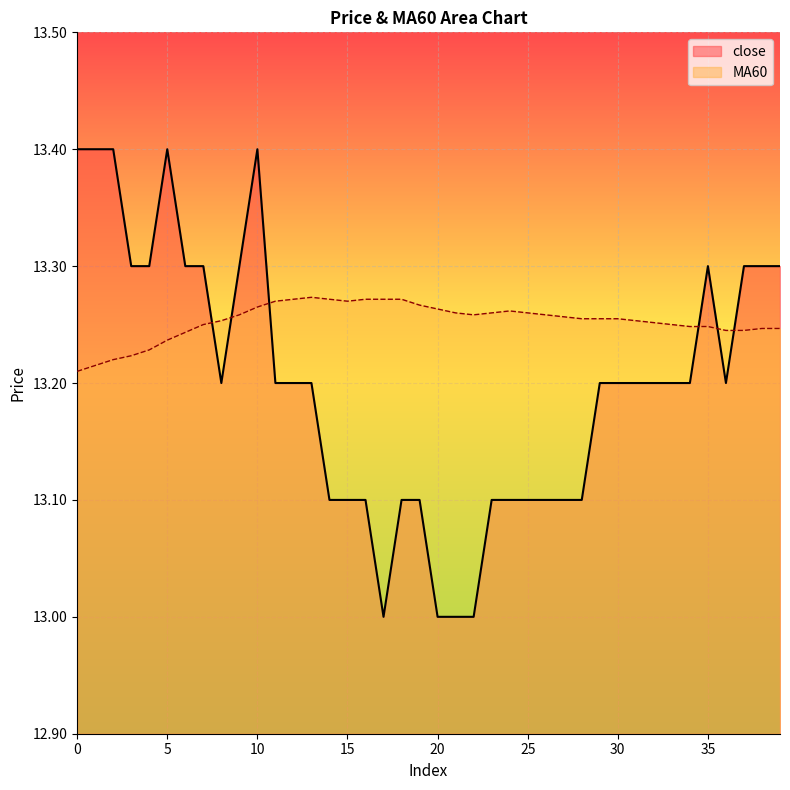

Does the chart display data point markers on the line(s)?

No